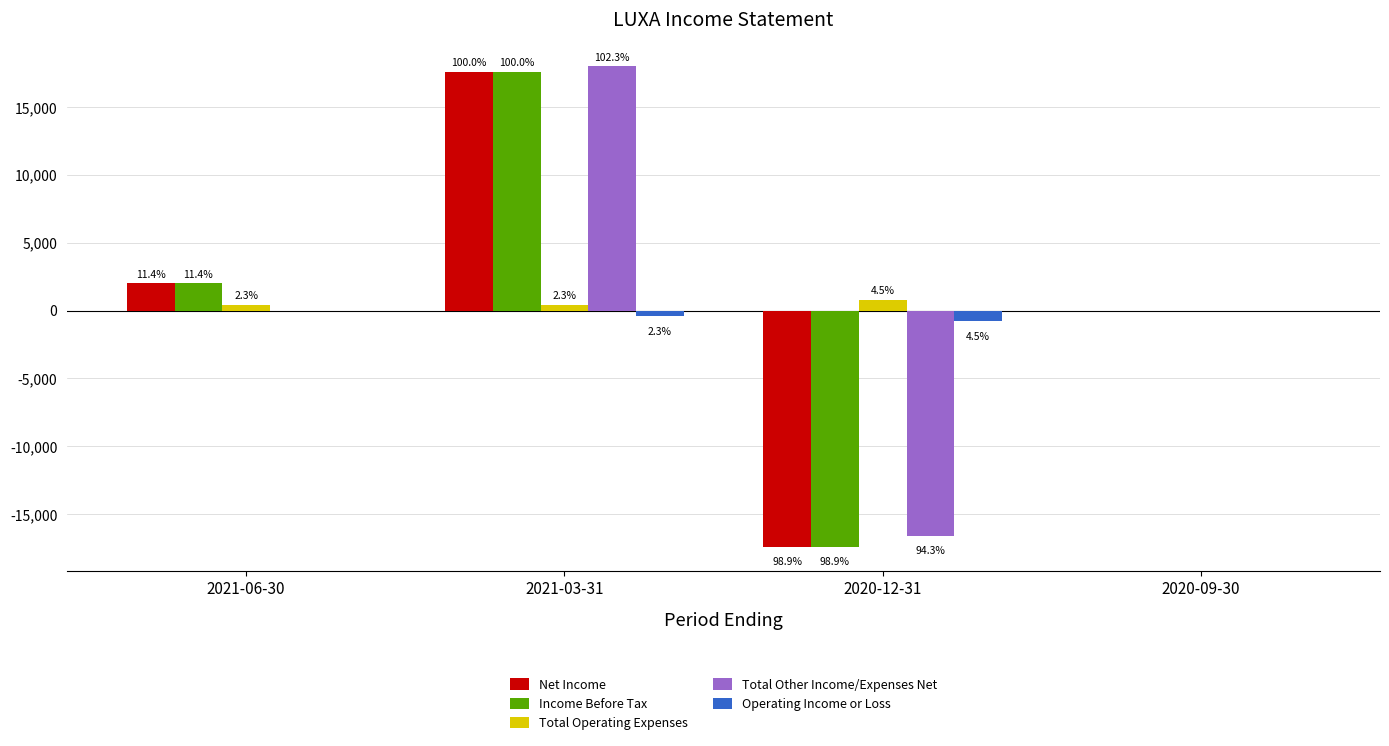

What is the sum of the Income Before Tax values at 2021-06-30 and 2020-12-31?

-15400